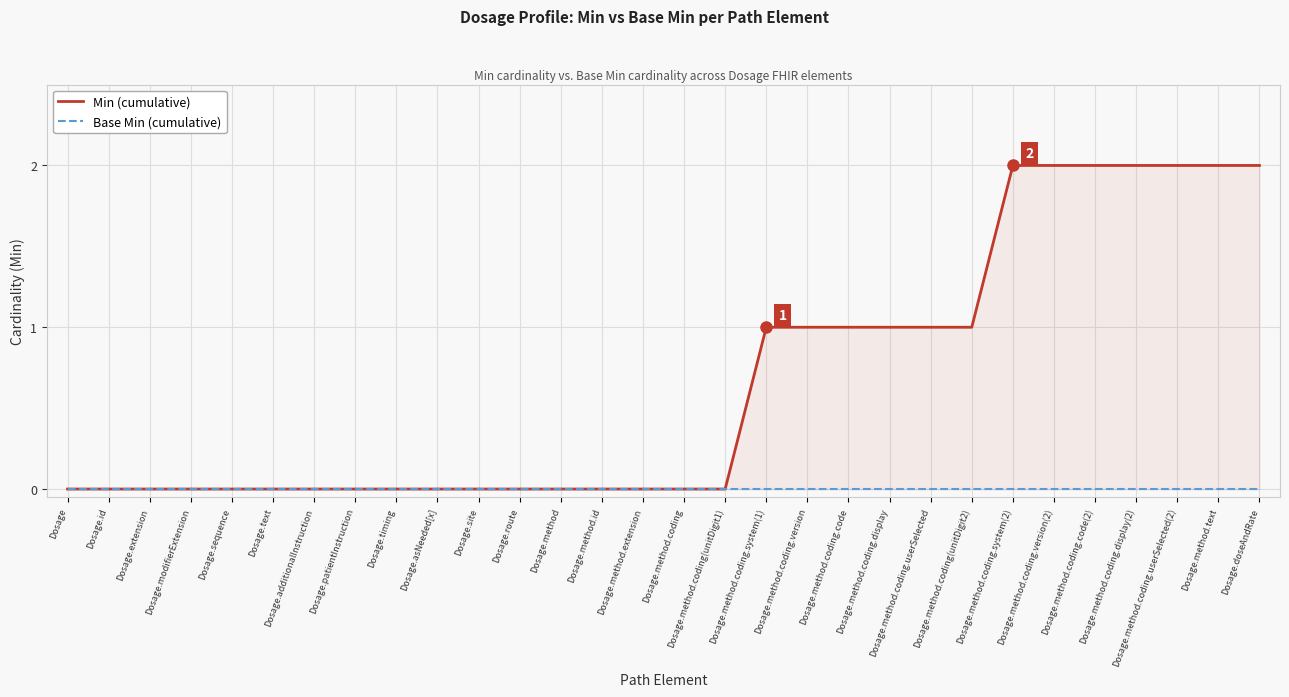

Is it true that Base Min (cumulative) equals 0 at Dosage.method.extension?

True